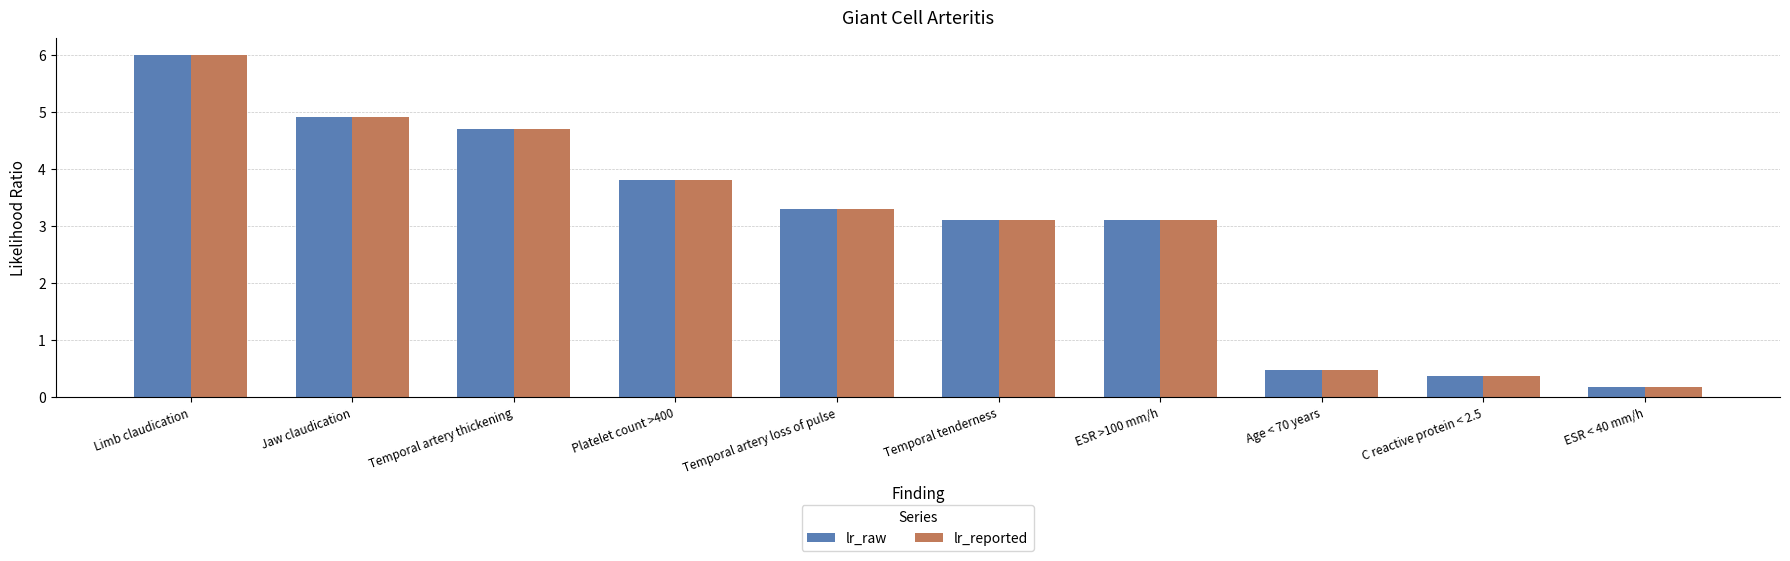

Reading left to right, extract all data points from this chart.

lr_raw: Limb claudication=6.0	Jaw claudication=4.9	Temporal artery thickening=4.7	Platelet count >400=3.8	Temporal artery loss of pulse=3.3	Temporal tenderness=3.1	ESR >100 mm/h=3.1	Age < 70 years=0.5	C reactive protein < 2.5=0.4	ESR < 40 mm/h=0.2
lr_reported: Limb claudication=6.0	Jaw claudication=4.9	Temporal artery thickening=4.7	Platelet count >400=3.8	Temporal artery loss of pulse=3.3	Temporal tenderness=3.1	ESR >100 mm/h=3.1	Age < 70 years=0.5	C reactive protein < 2.5=0.4	ESR < 40 mm/h=0.2